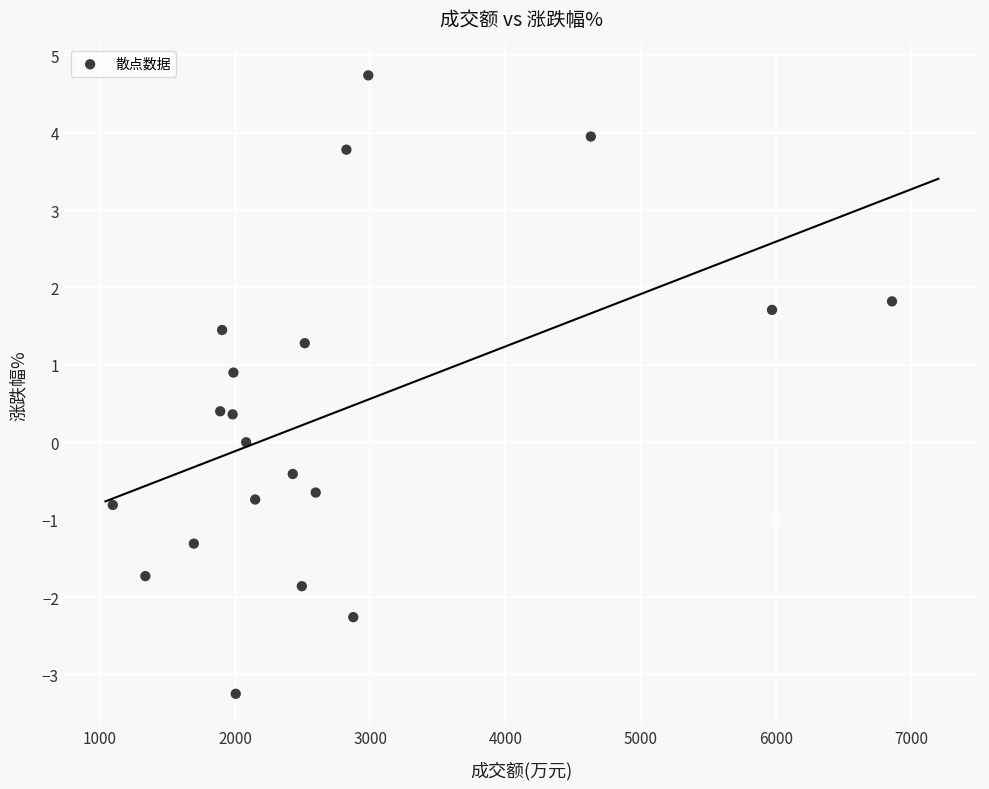

What is the range of Y values (max minus min)?

8.0